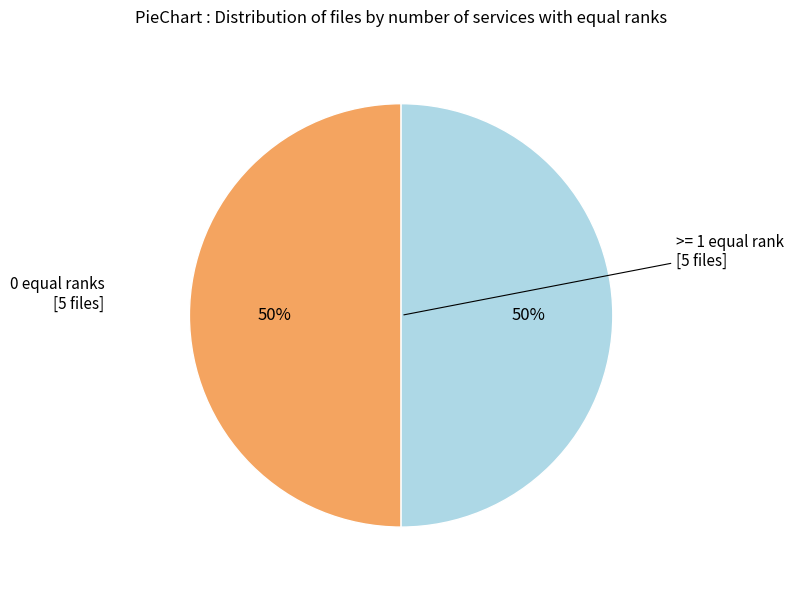

To the nearest percent, what is the average slice percentage?

50%